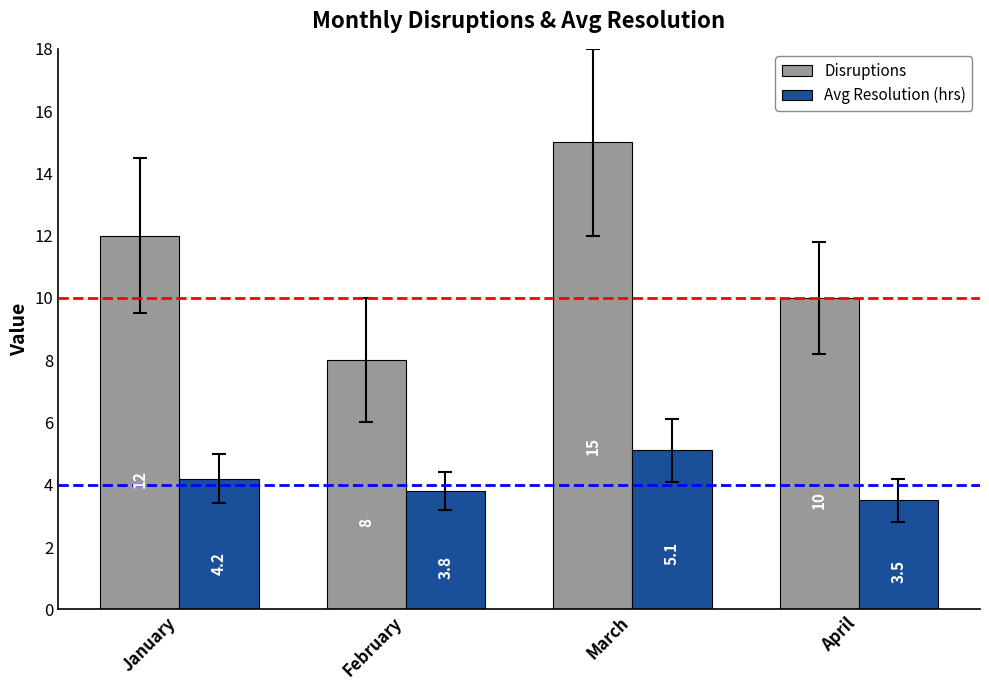

Are the bars grouped side by side (vs. stacked)?

Yes